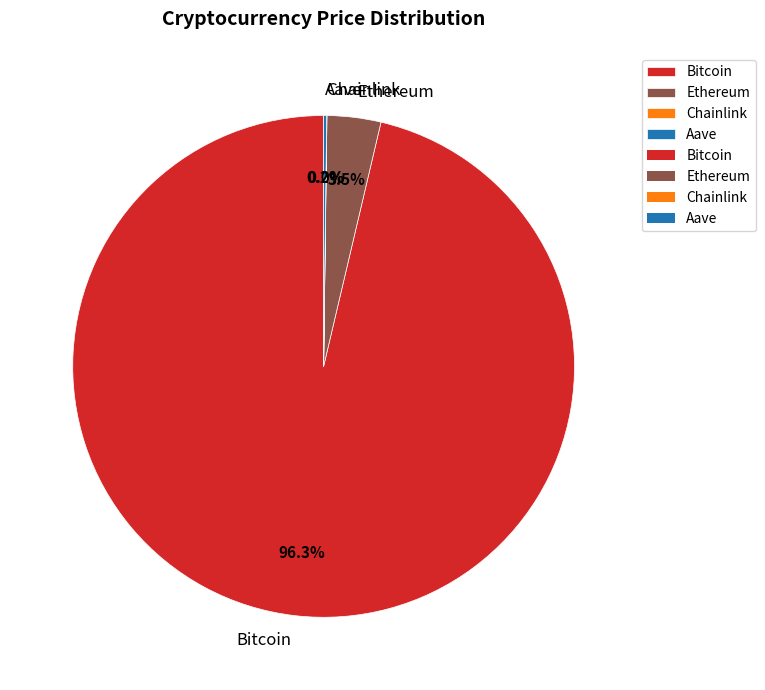

How much of the chart is everything except Bitcoin?

3.7%